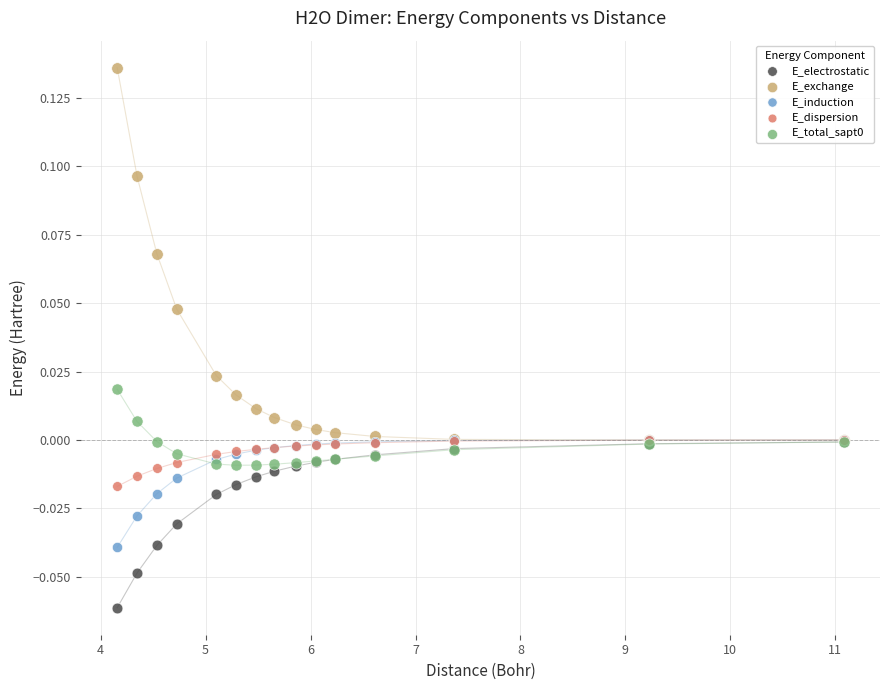

Which series reaches the maximum Y coordinate?

E_exchange